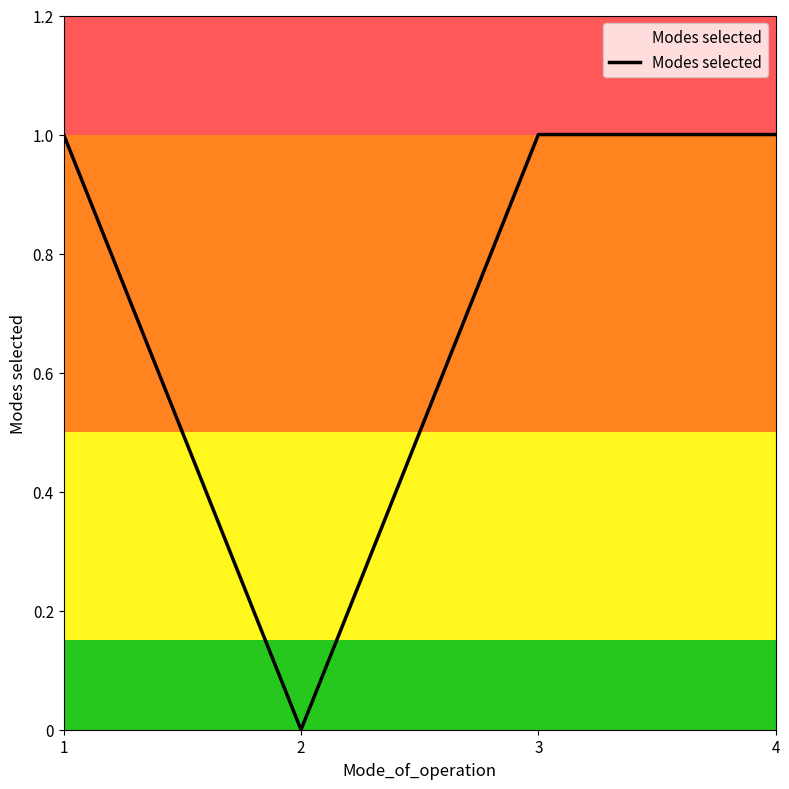

Reading left to right, what are all the values shown in this chart?

1=1	2=0	3=1	4=1